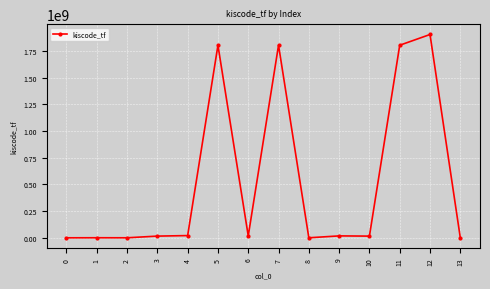

Does the chart have visible grid lines?

Yes